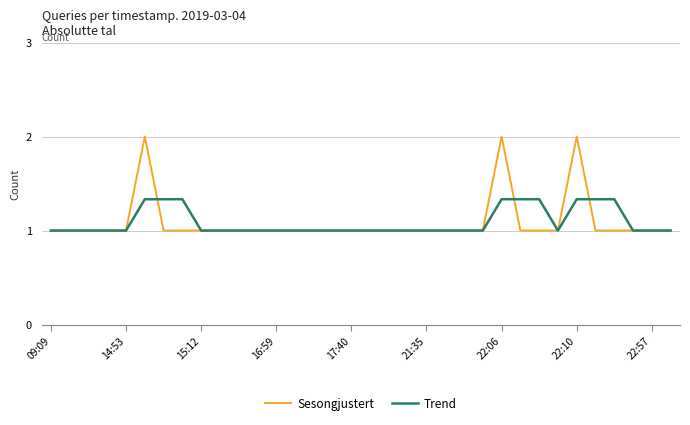

Which series has the widest spread of values?

Sesongjustert